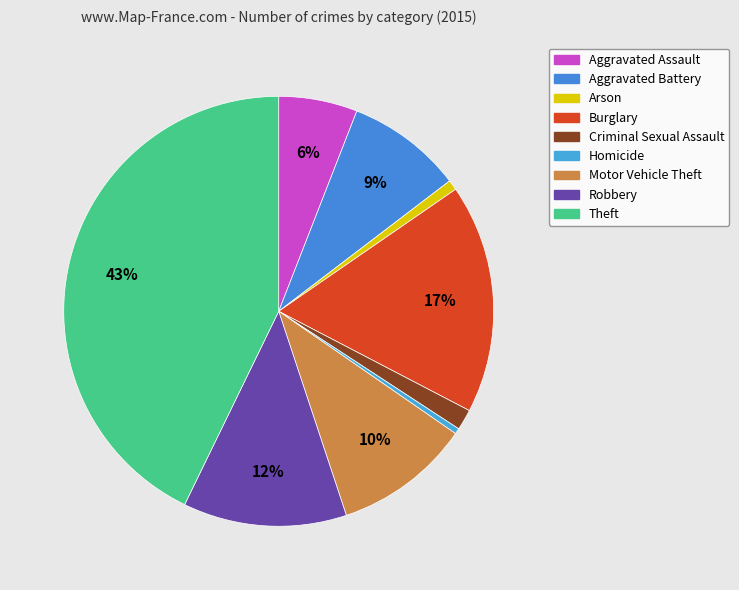

Between Burglary and Theft, which is larger?

Theft